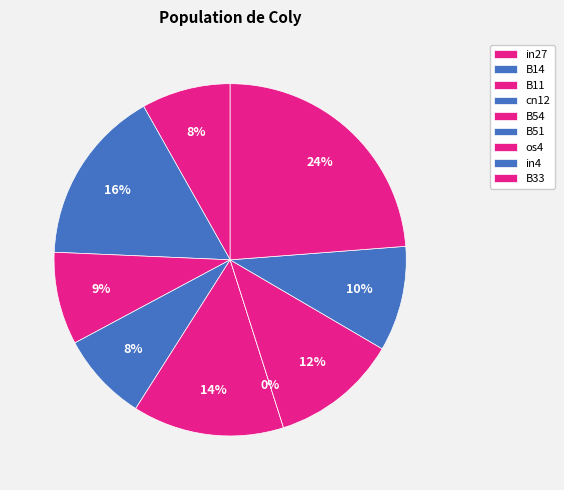

Does B54 account for over 50% of the chart?

No